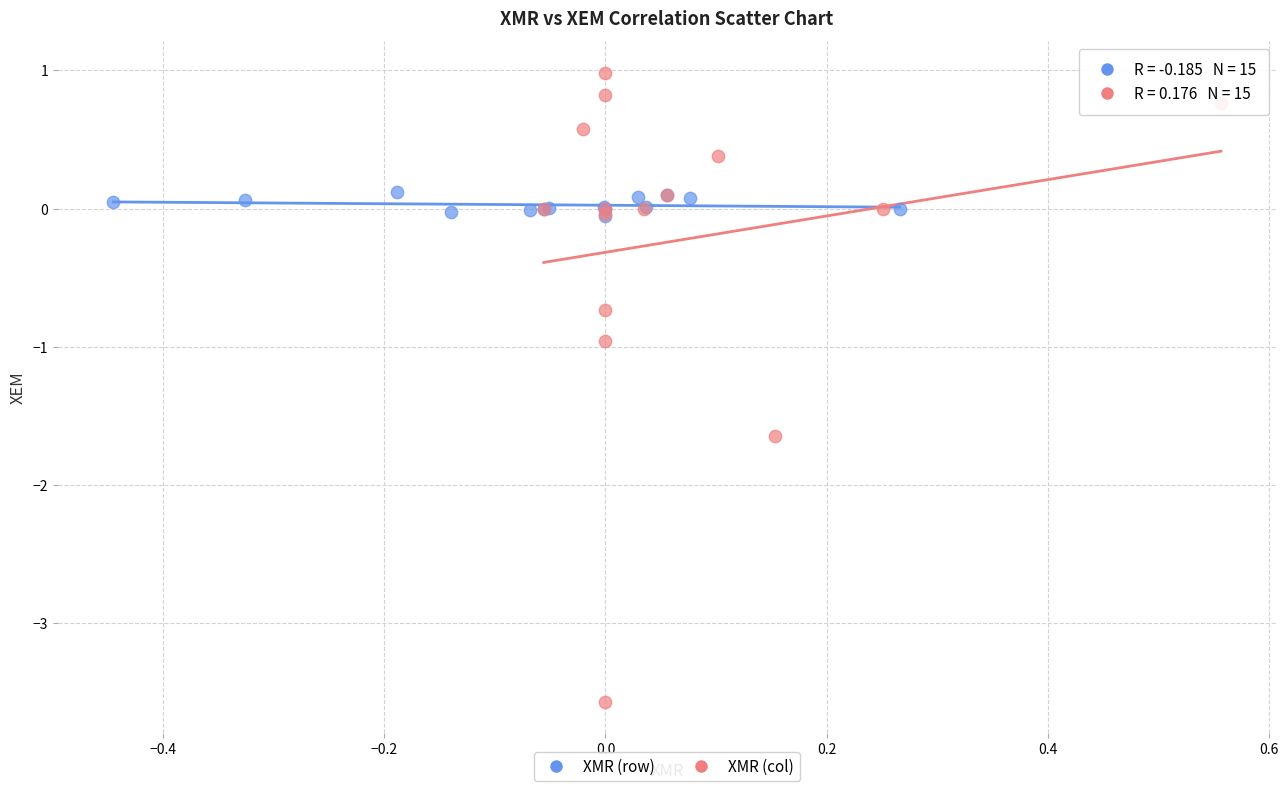

Which series contains the lowest Y value?

XMR (col)